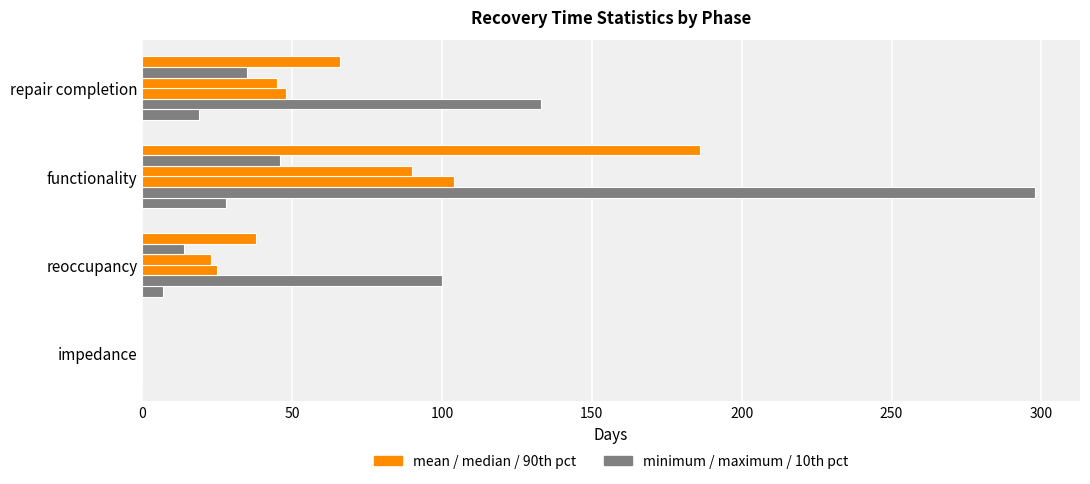

How many categories are shown in the chart?

4